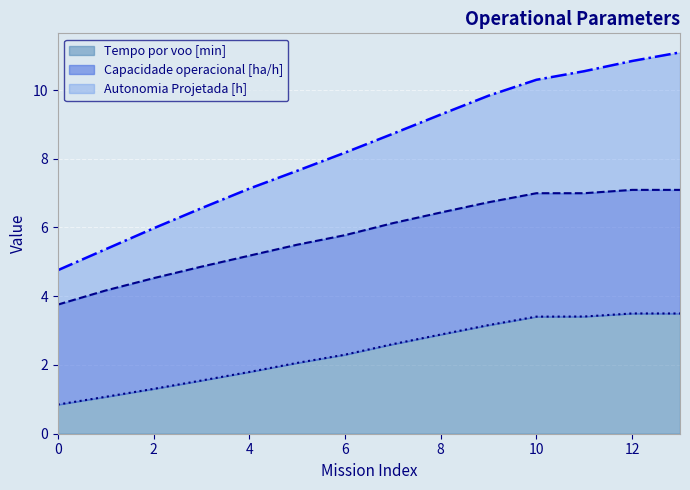

True or false: Tempo por voo [min] has a value of 4.2 at 9.

False